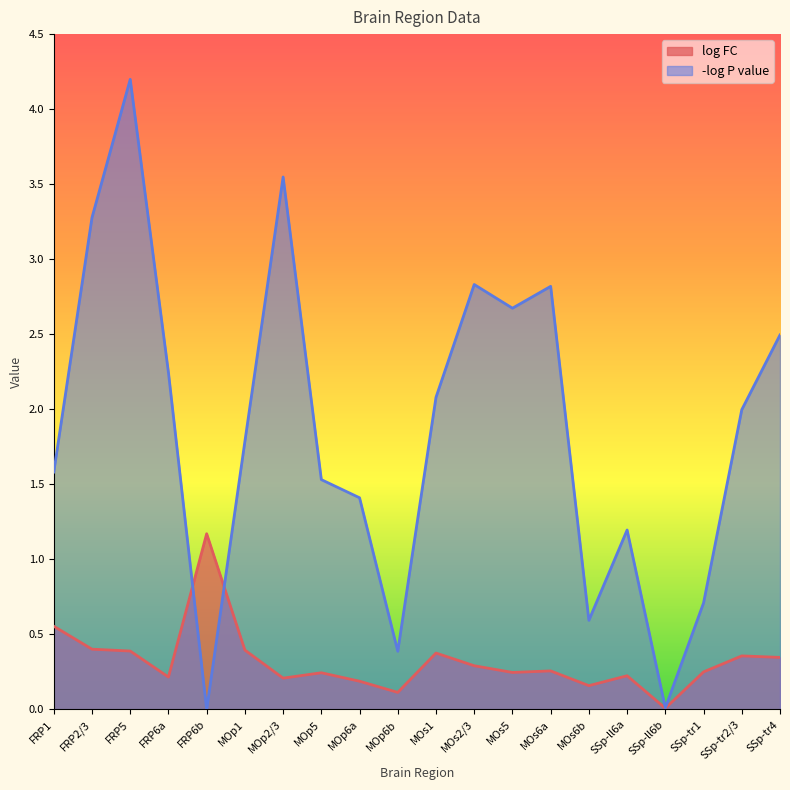

What is the difference between the highest and lowest values at SSp-tr2/3?

1.6